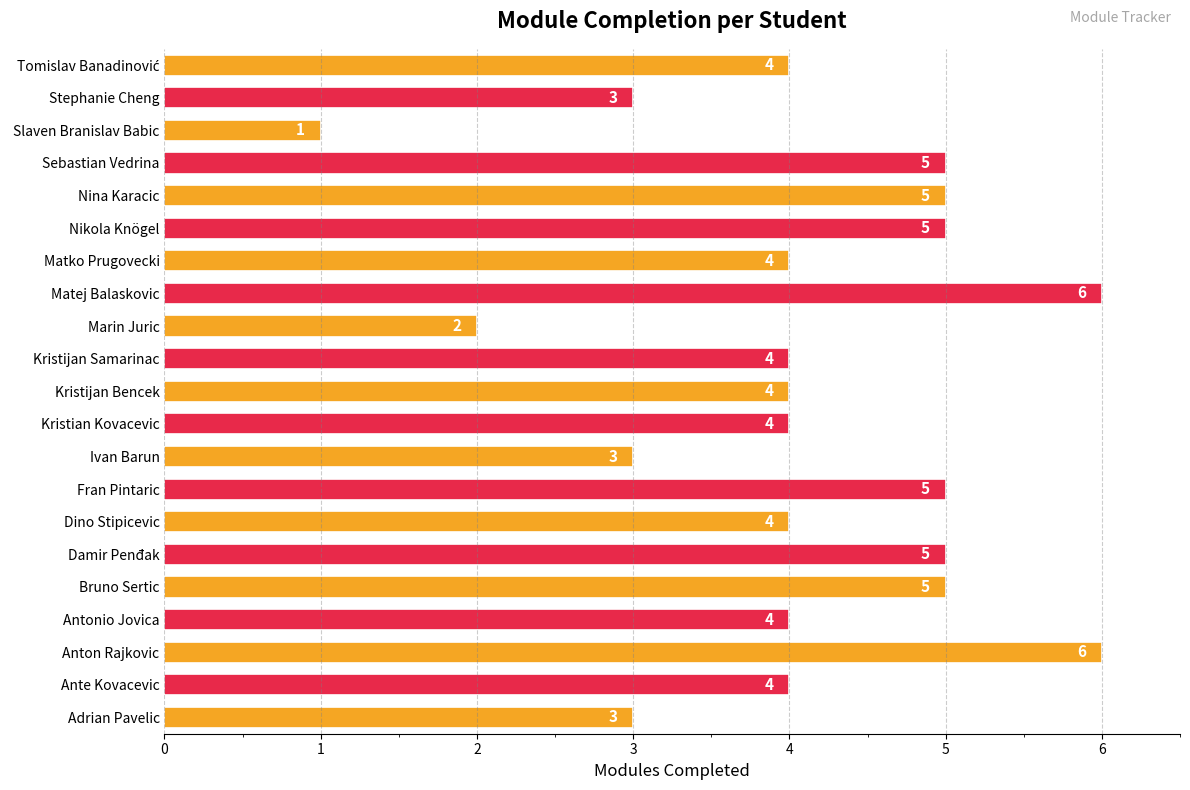

Reading bottom to top, list all the values displayed in this chart.

3	4	6	4	5	5	4	5	3	4	4	4	2	6	4	5	5	5	1	3	4